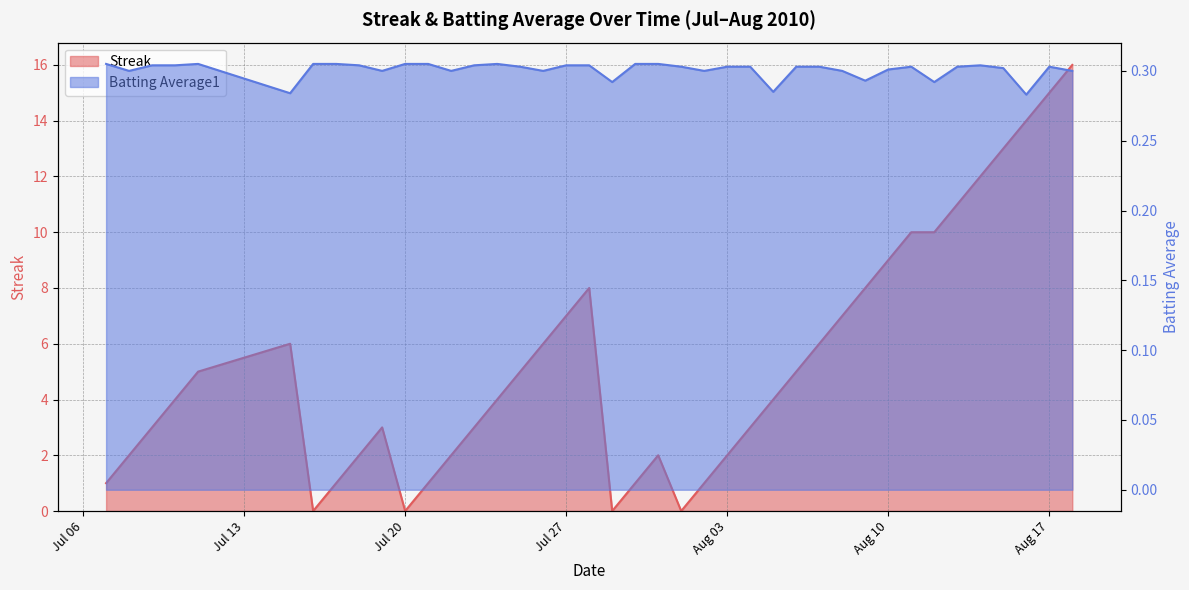

Rank the series by their maximum value, from lowest to highest.

Batting Average1, Streak